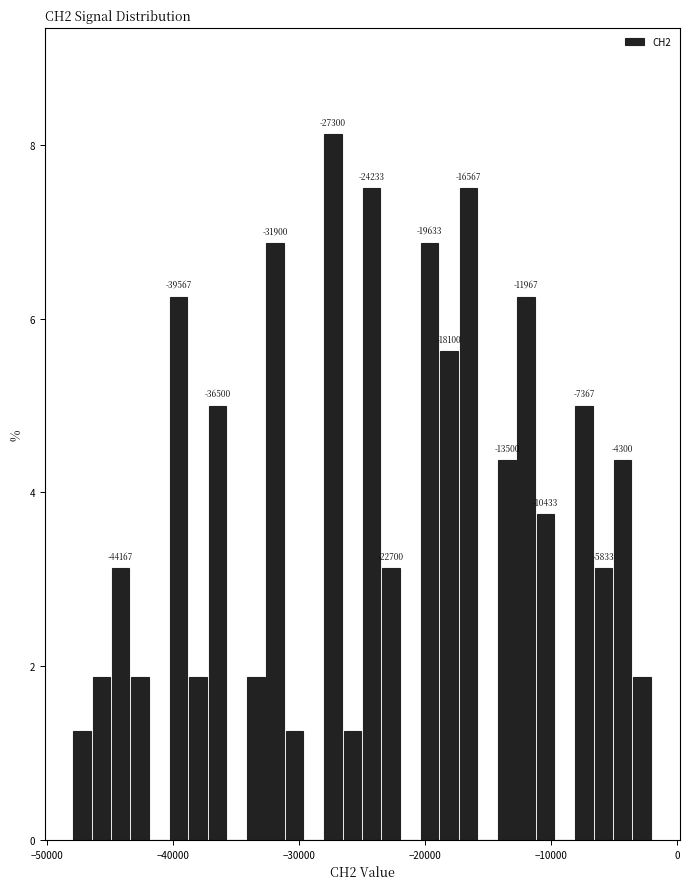

Around what value on the x-axis is the tallest bar? Give the approximate position of its centre, as read against the axis.

-27000